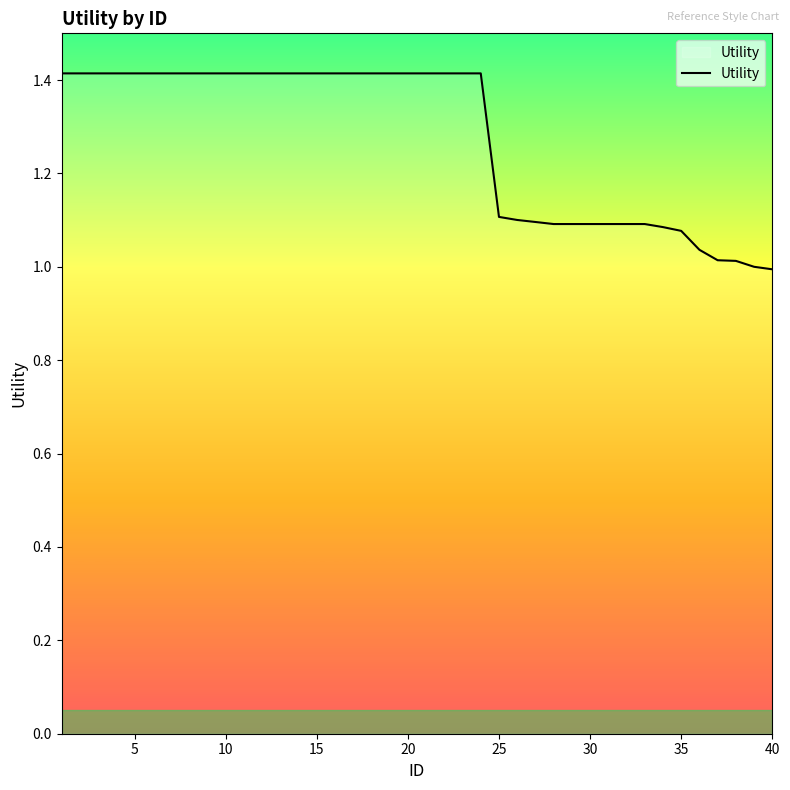

What is the maximum value shown in the chart?

1.4